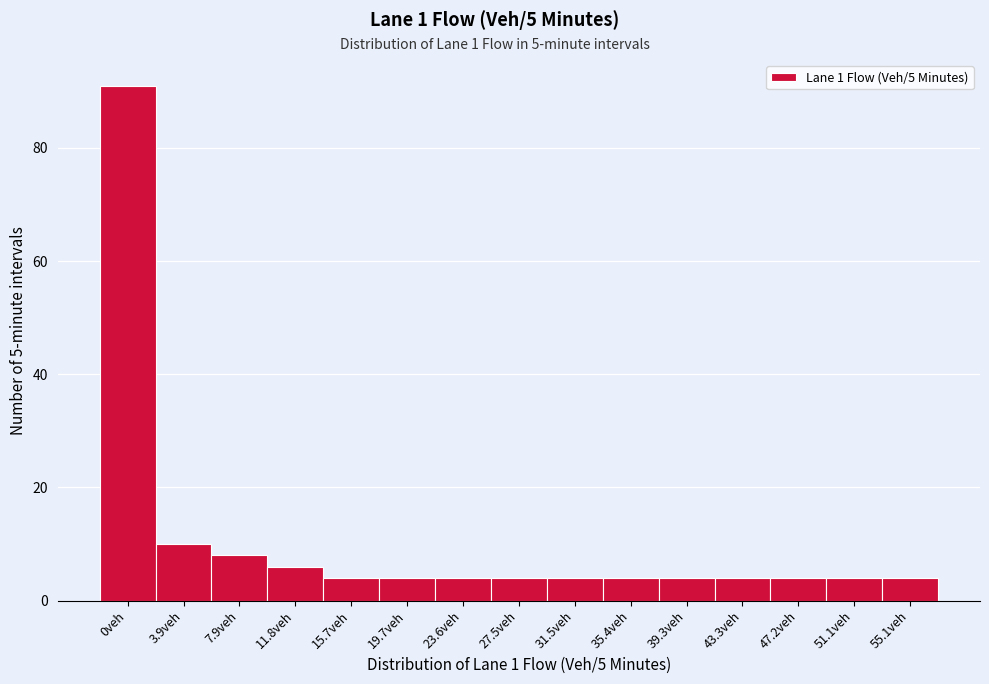

Reading left to right, transcribe all the data shown in this chart.

91	10	8	6	4	4	4	4	4	4	4	4	4	4	4